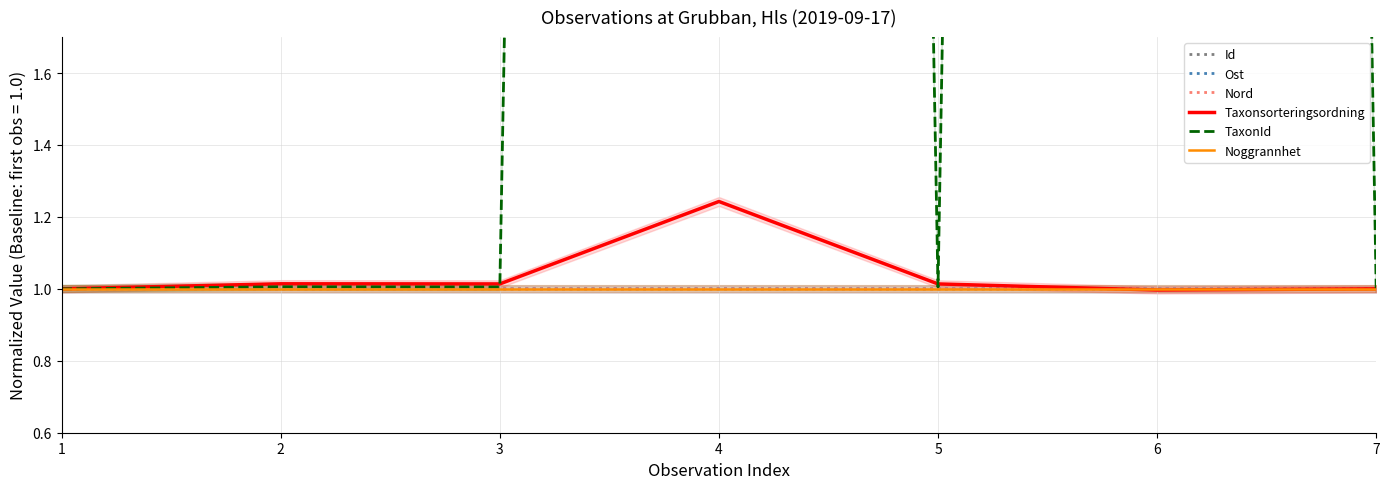

At which label does Ost first exceed 1?

4